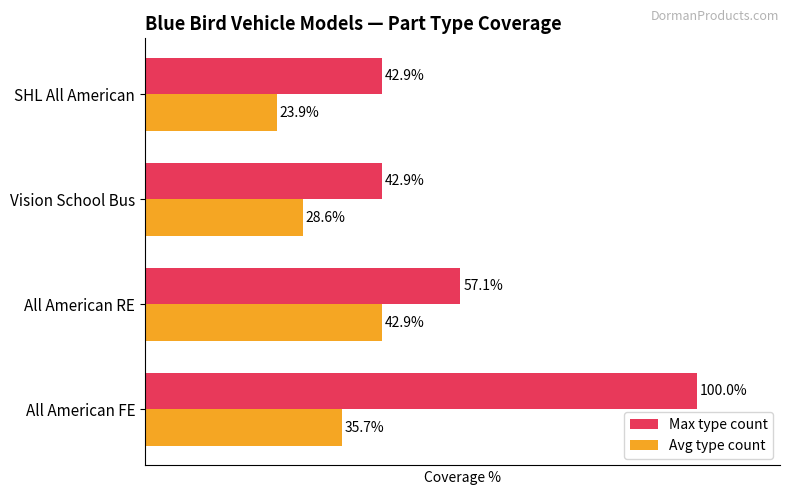

Which label corresponds to the smallest value in the chart?

SHL All American